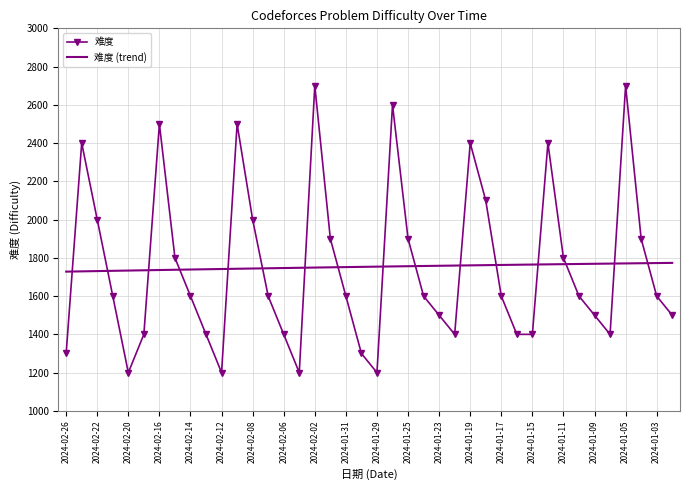

What is the difference between the maximum and minimum values in the 难度 series?

1500.0